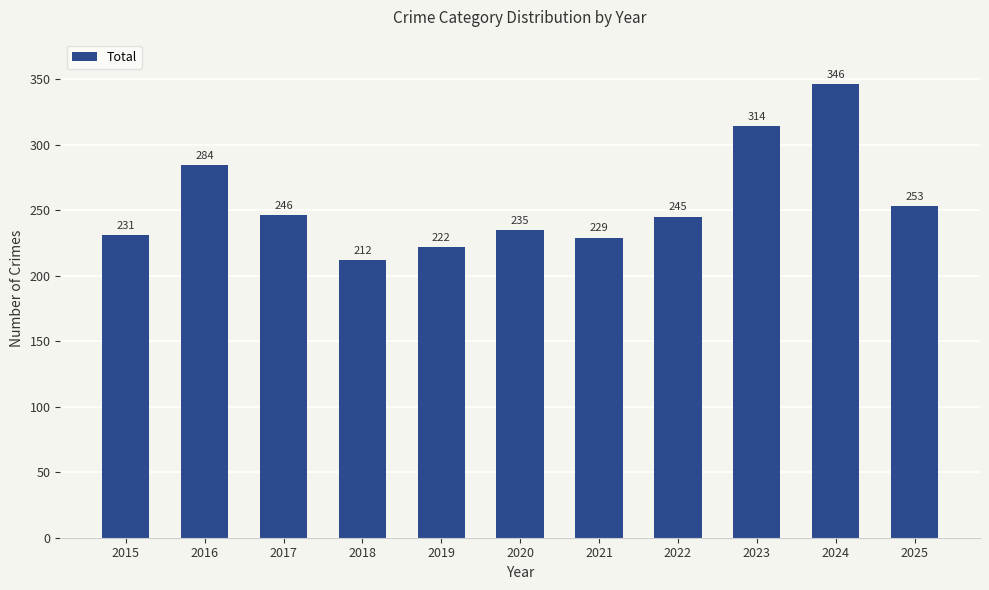

List the labels in order of value, smallest first.

2018, 2019, 2021, 2015, 2020, 2022, 2017, 2025, 2016, 2023, 2024